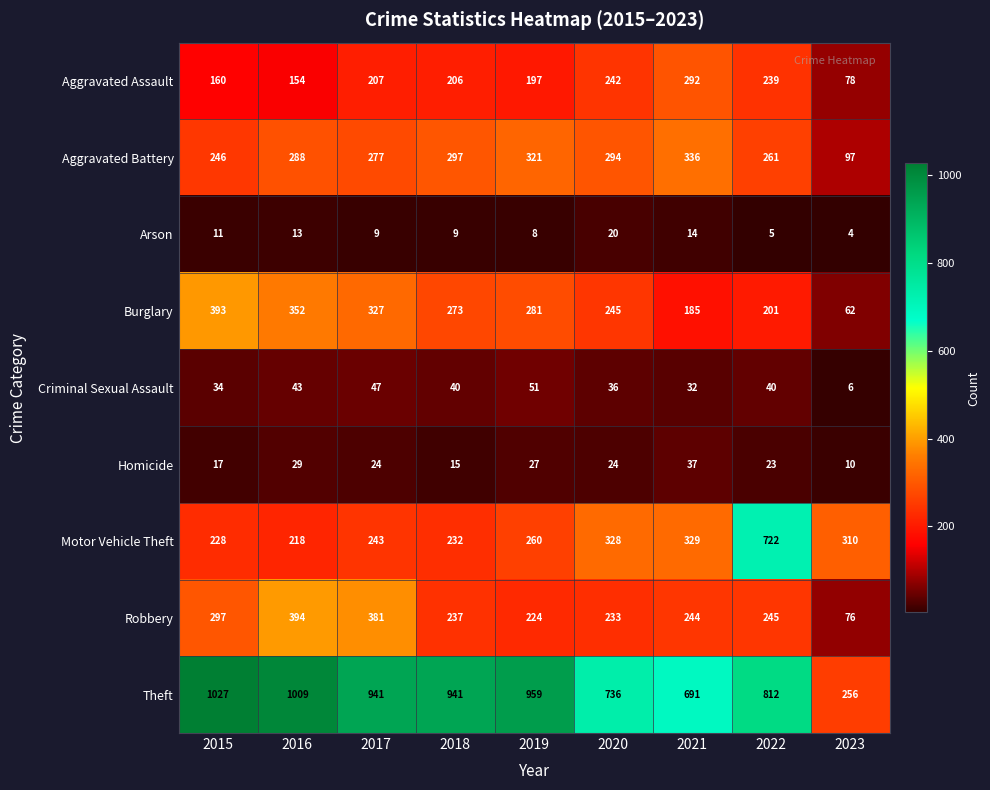

What is the total value across all series at 2015?

2413